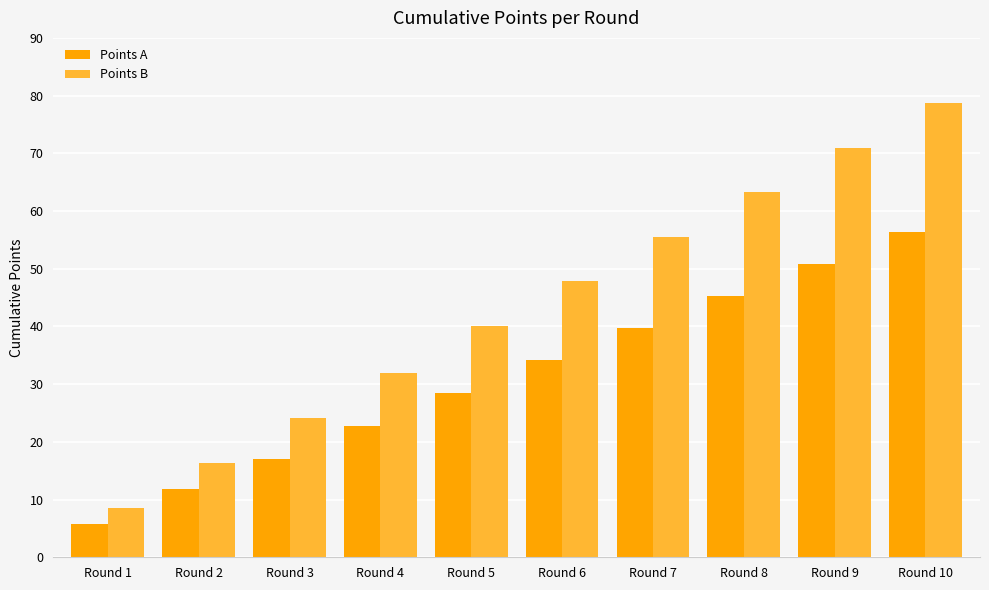

What is the difference between the Points B values at Round 8 and Round 5?

23.2